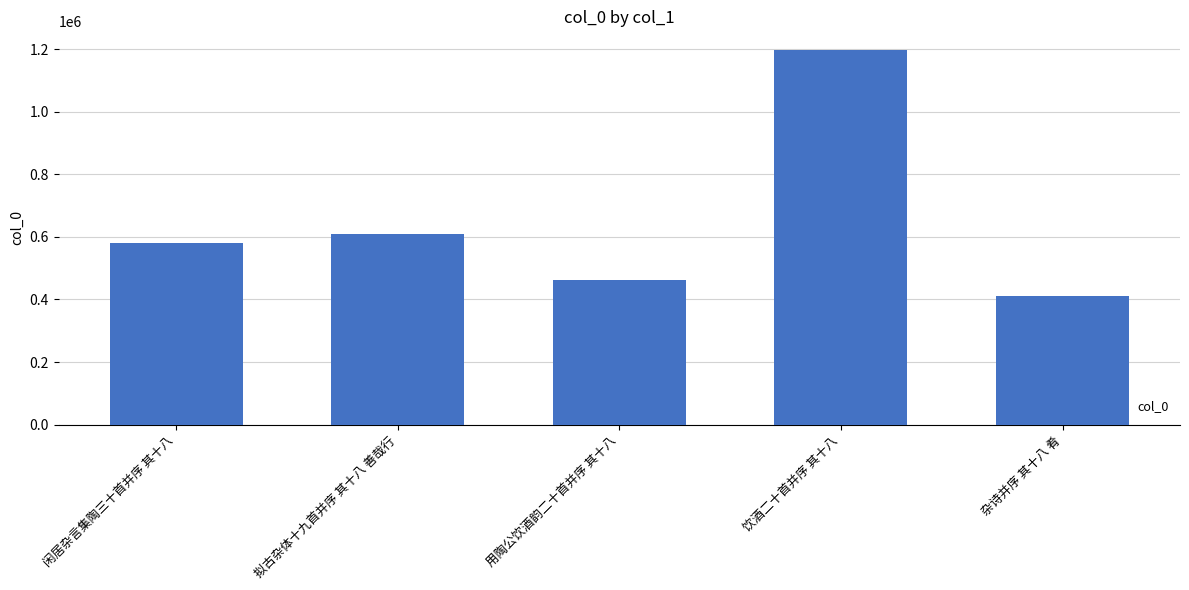

Rank the categories by value from lowest to highest.

杂诗并序 其十八 肴, 用陶公饮酒韵二十首并序 其十八, 闲居杂言集陶三十首并序 其十八, 拟古杂体十九首并序 其十八 善哉行, 饮酒二十首并序 其十八